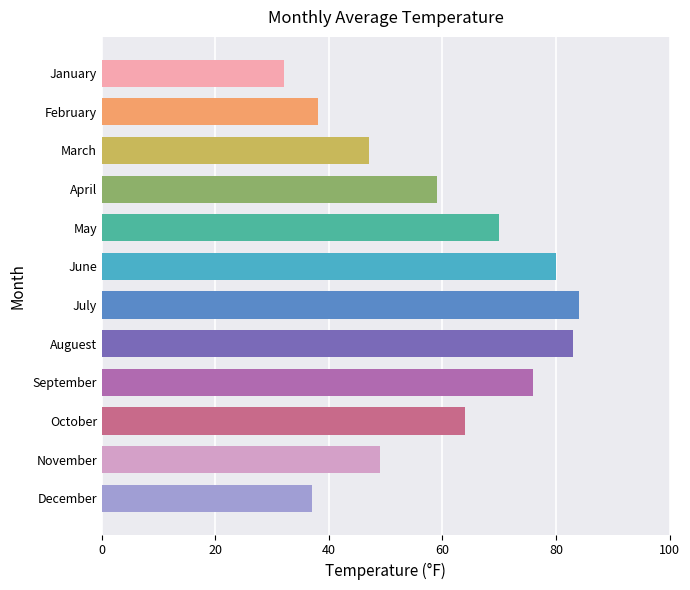

What is the label of the 6th bar from the bottom?

July